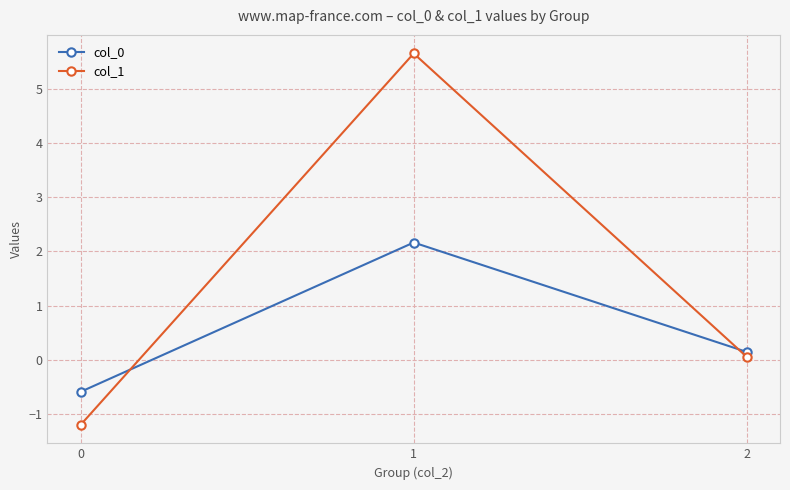

What is the value of the col_1 point at the 1st from the left?

-1.2